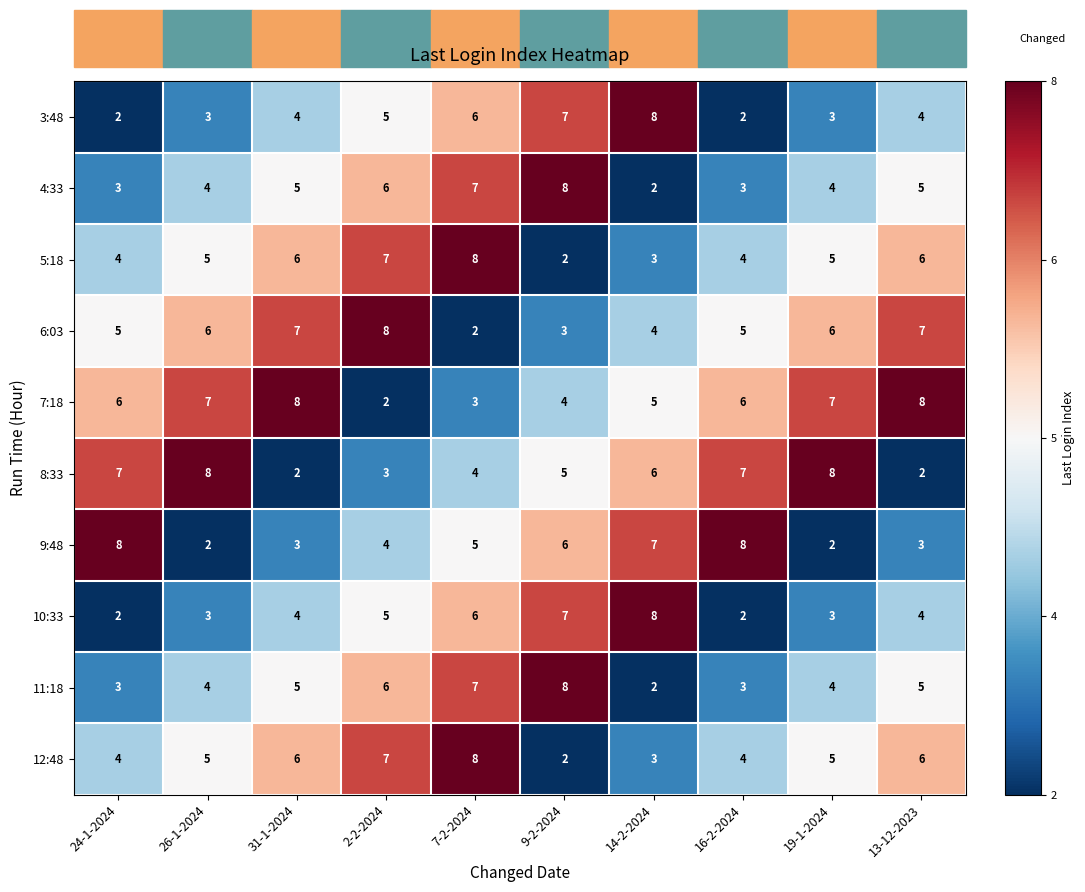

What is the maximum value shown in the chart?

8